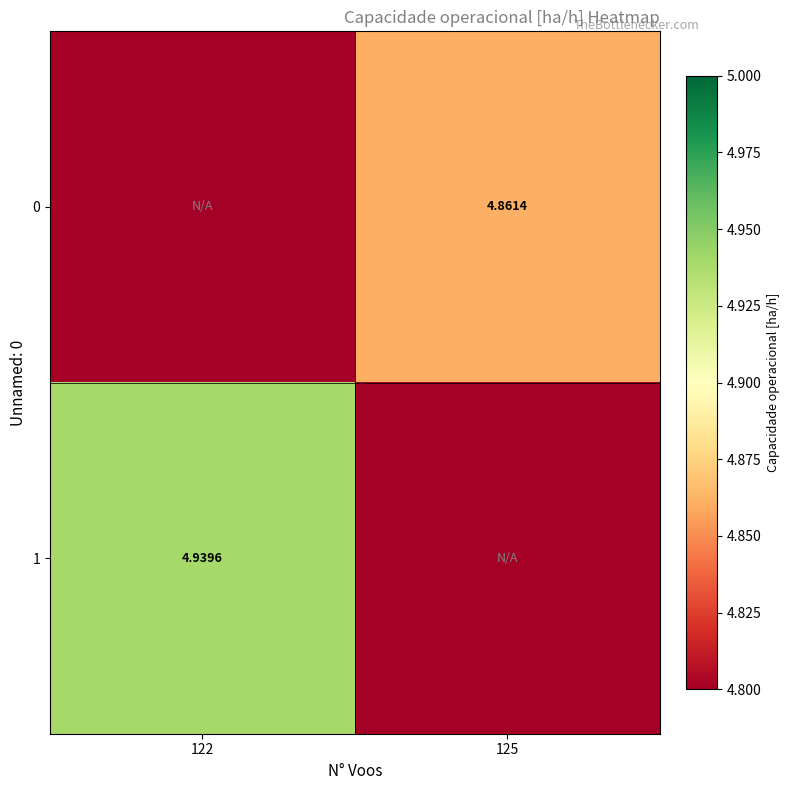

Is the value of 1 at 122 greater than the value of 0 at 125?

Yes